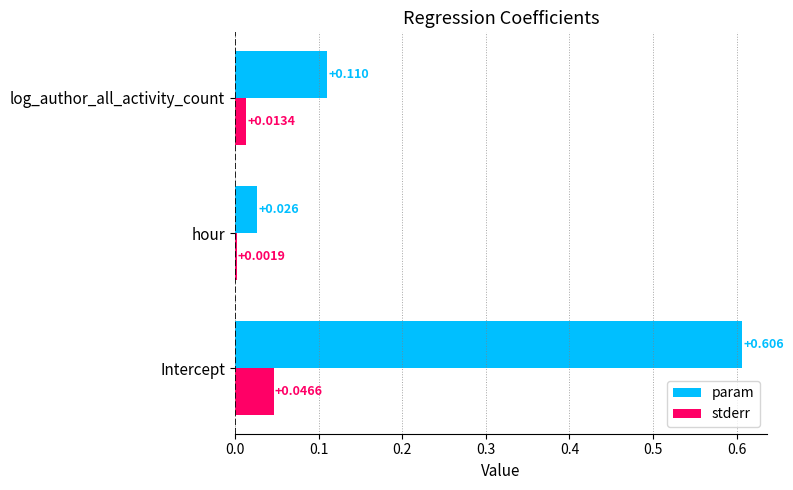

Between Intercept and hour, which series saw the biggest shift?

param